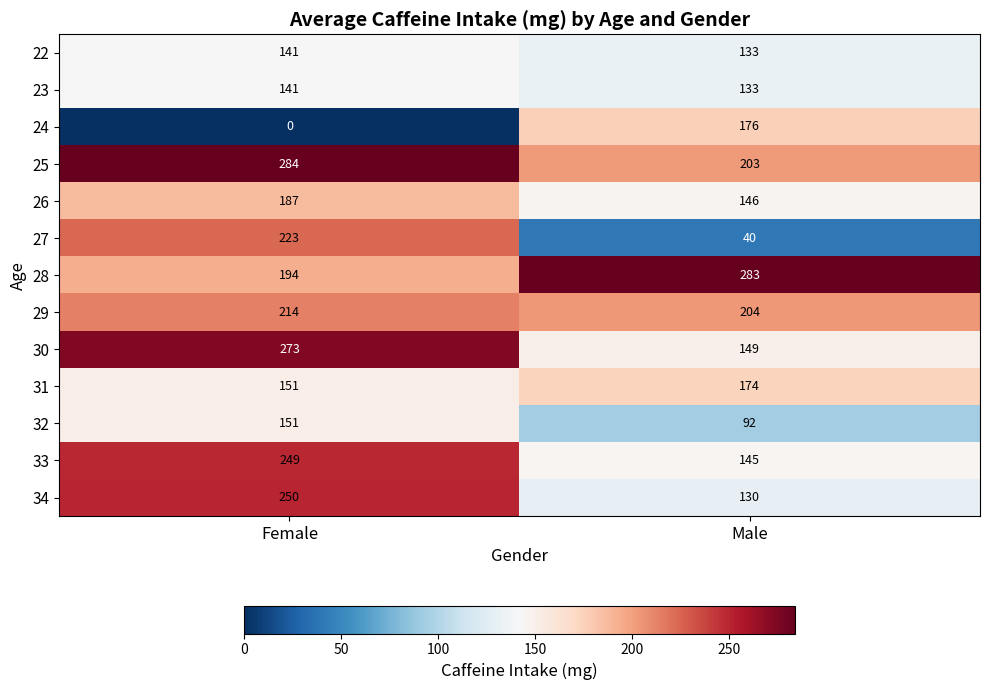

At how many categories does at least one series exceed 247?

2